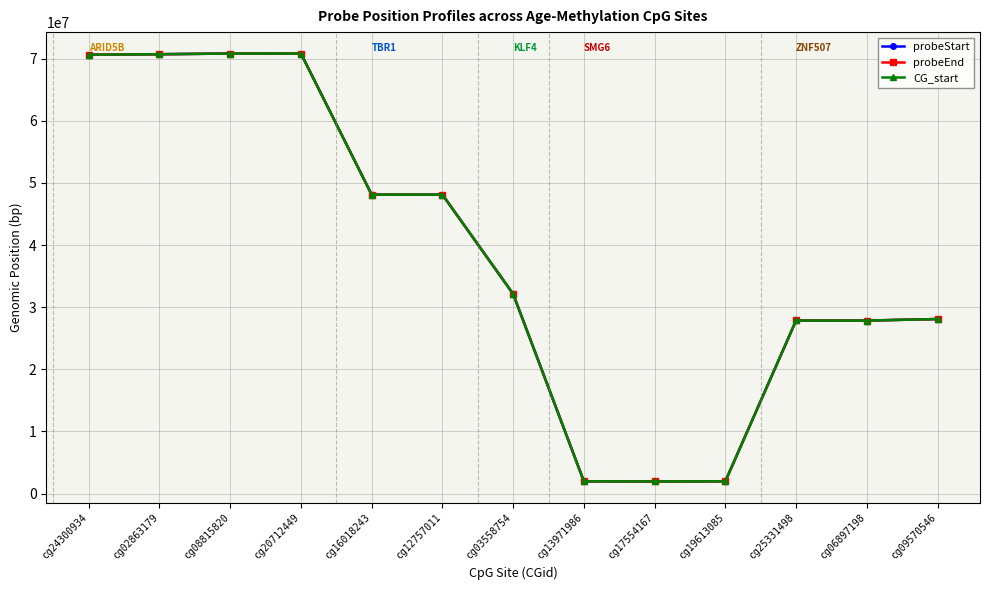

List the series in order of their overall mean, highest first.

probeEnd, CG_start, probeStart